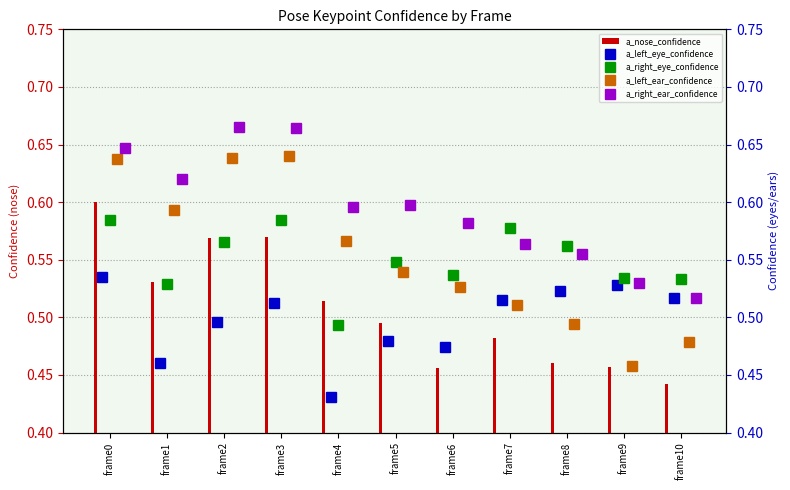

What is the value of the a_right_ear_confidence bar at the 1st from the left?

0.6